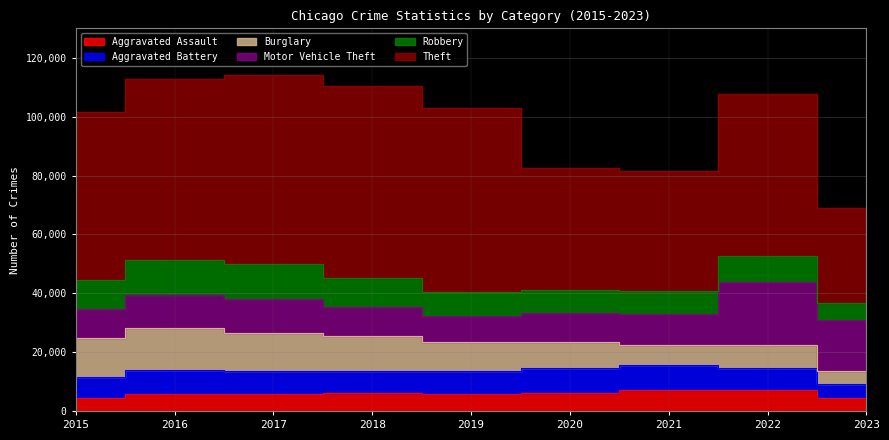

What is the sum of the Theft values at 2017 and 2018?

129671